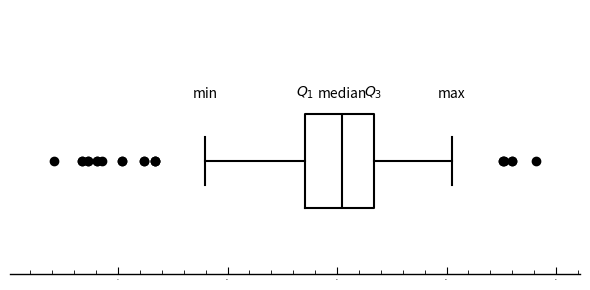

Where is the right edge of the box on the x-axis? The values are not printed on the chart, so give them approximately, as read against the axis.

0.765